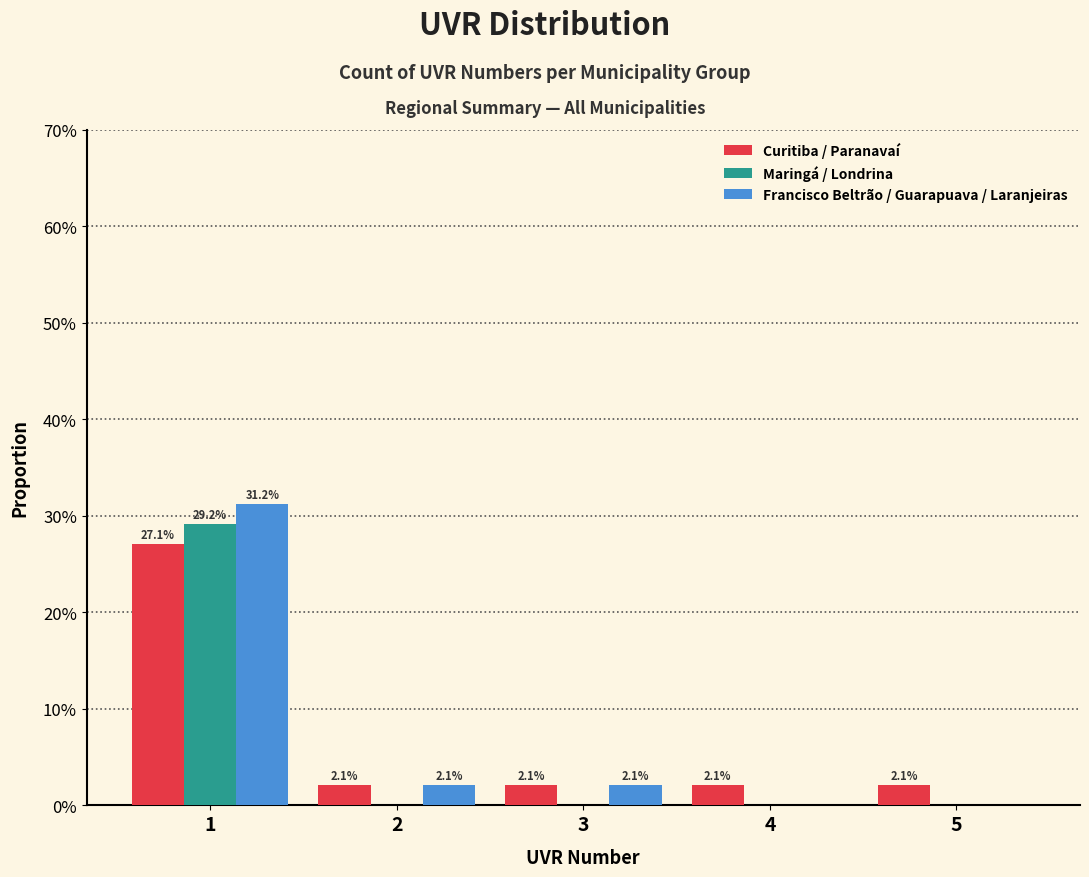

What are all the series names shown in the legend?

Curitiba / Paranavaí, Maringá / Londrina, Francisco Beltrão / Guarapuava / Laranjeiras